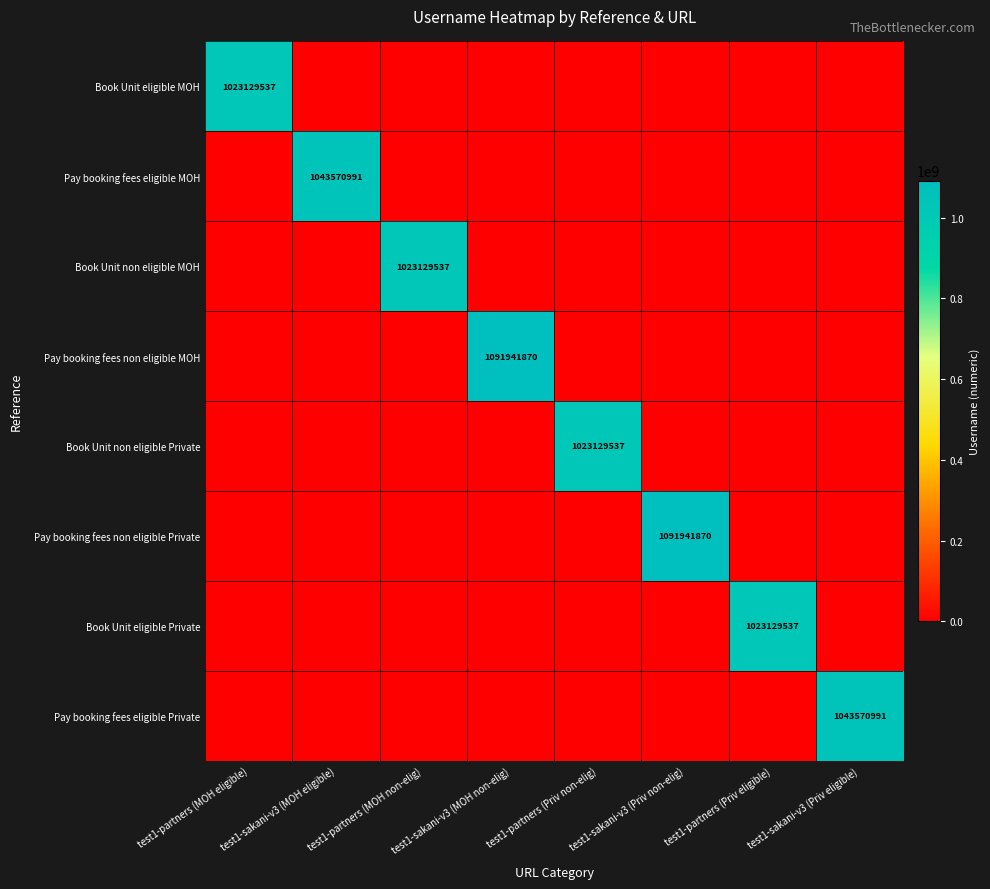

At how many categories does at least one series exceed 64747627?

8